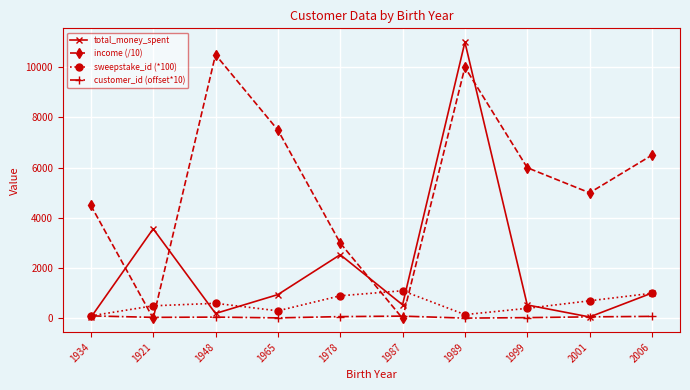

What is the difference between the maximum and second lowest values in the sweepstake_id (*100) series?

950